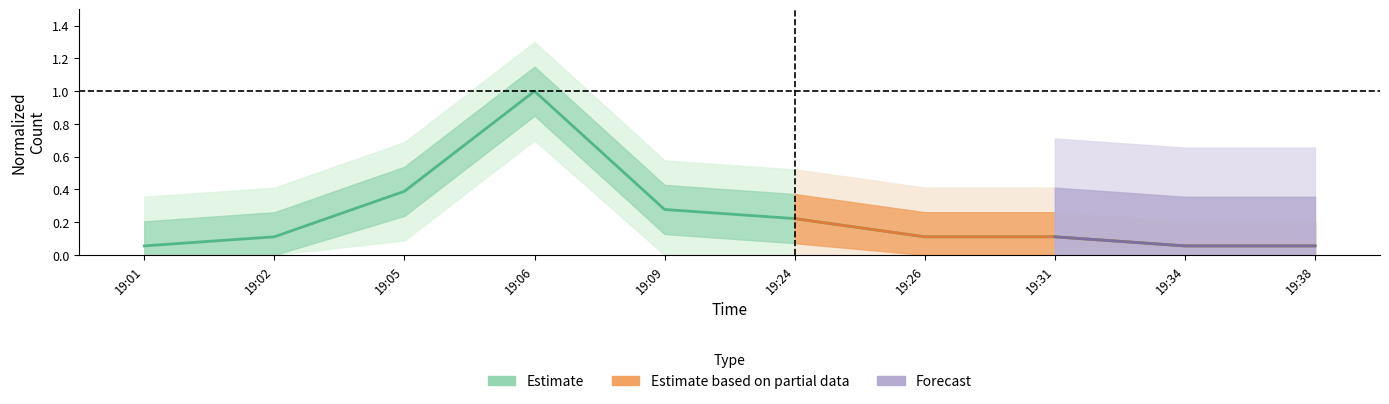

True or false: the data has more than 1 interior local peaks.

False